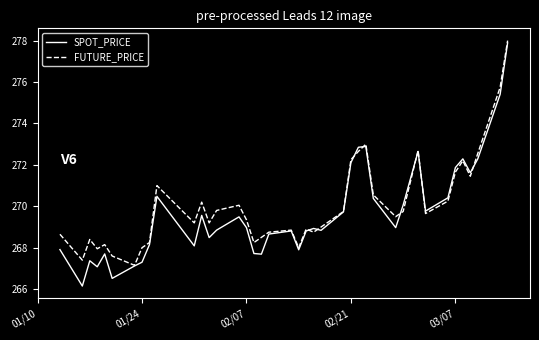

What is the maximum value shown in the chart?

278.0